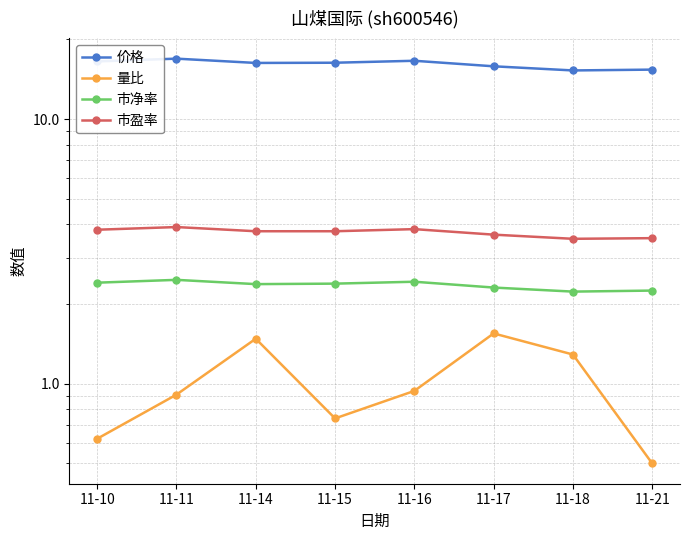

Which category has the highest value across all series?

11-11